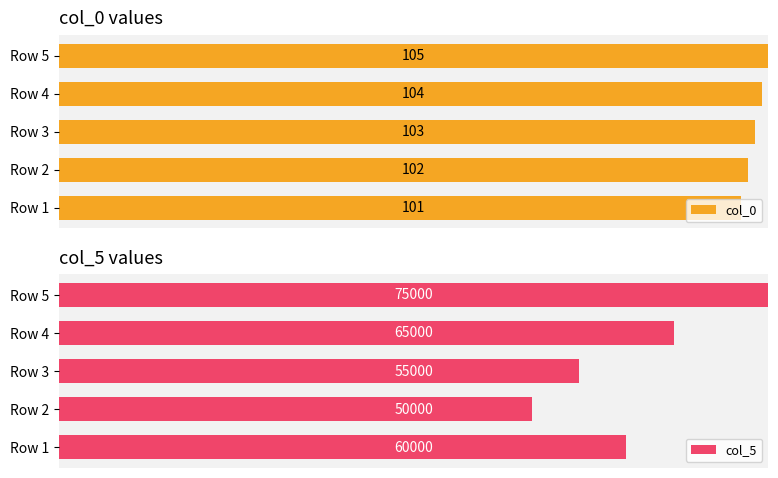

How many data points does each series have?

5